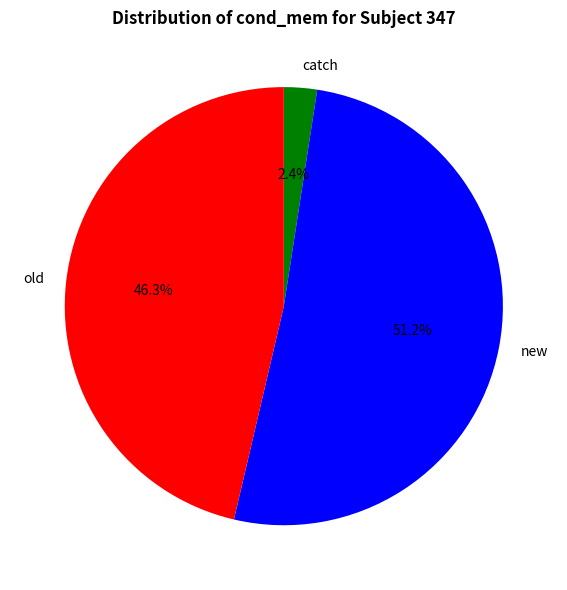

To the nearest percent, what portion does new represent?

51%